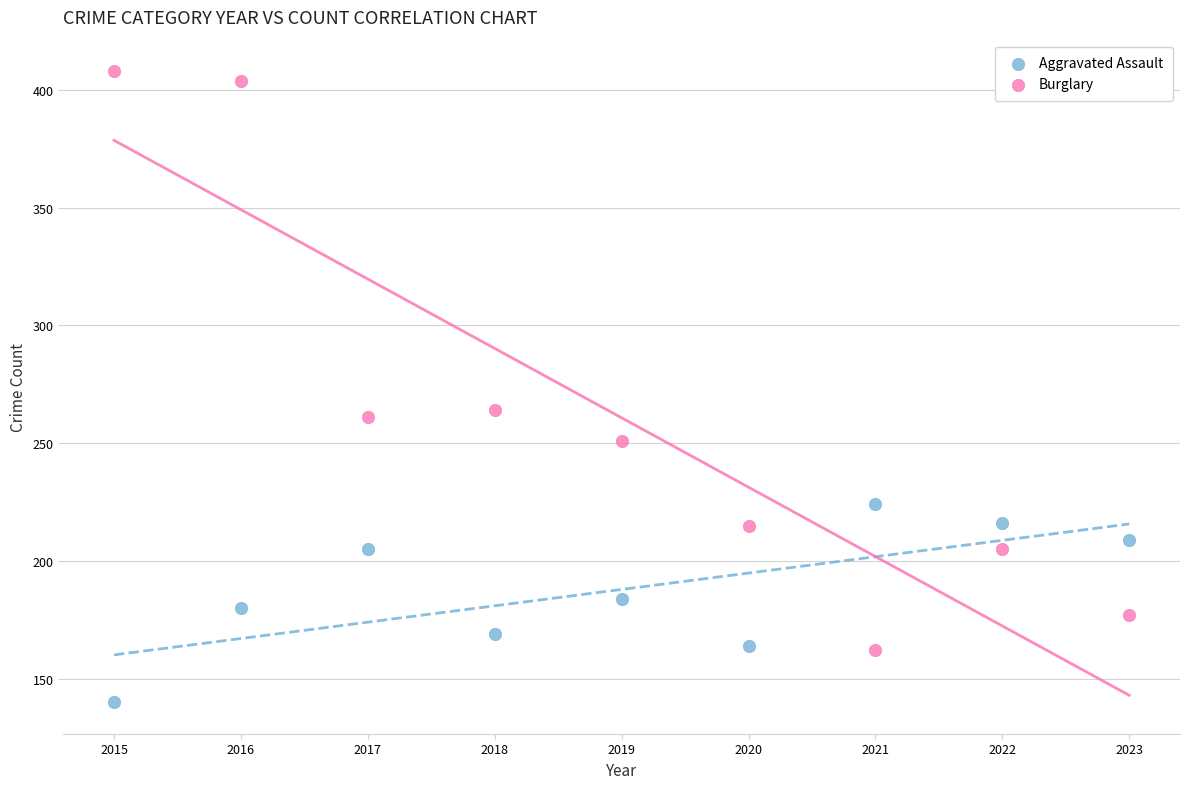

Across all data points, what is the range of Y values (max minus min)?

268